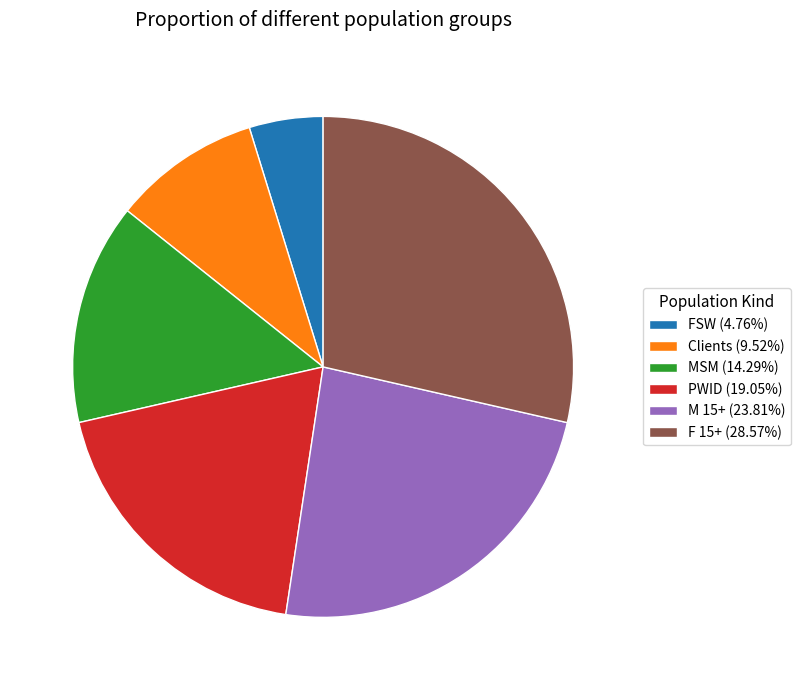

Is the sum of F 15+ and MSM greater than half?

No